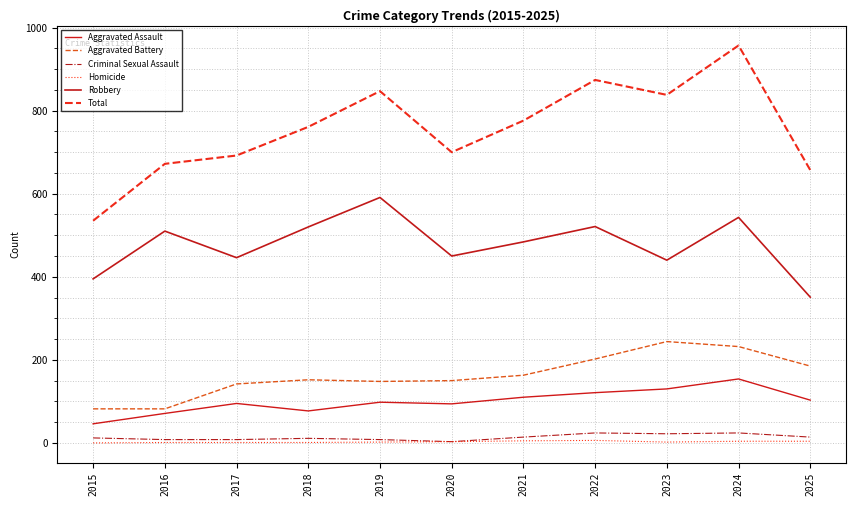

How many lines are shown in the chart?

6